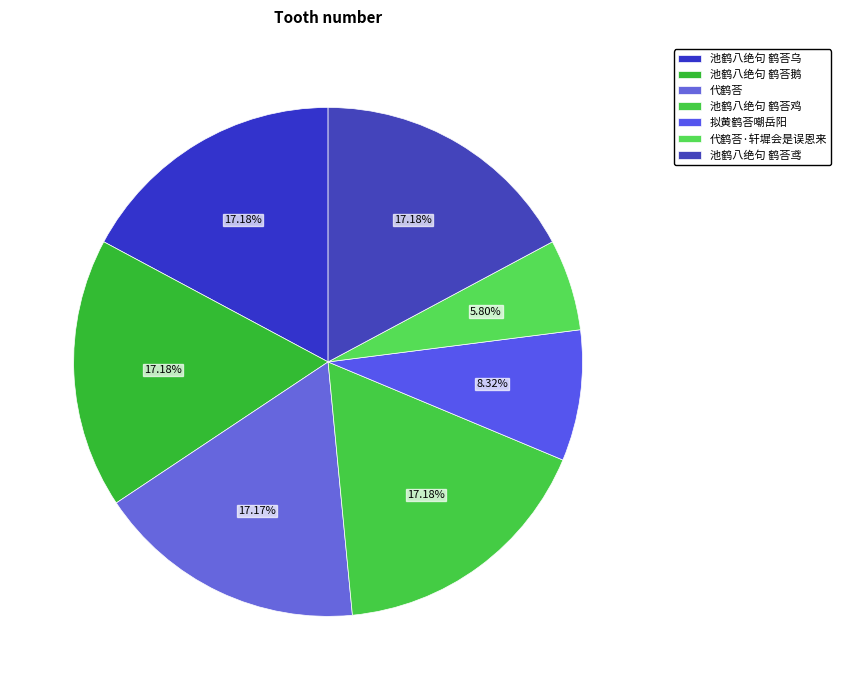

Is the sum of 拟黄鹤荅嘲岳阳 and 池鹤八绝句 鹤荅鸡 greater than half?

No